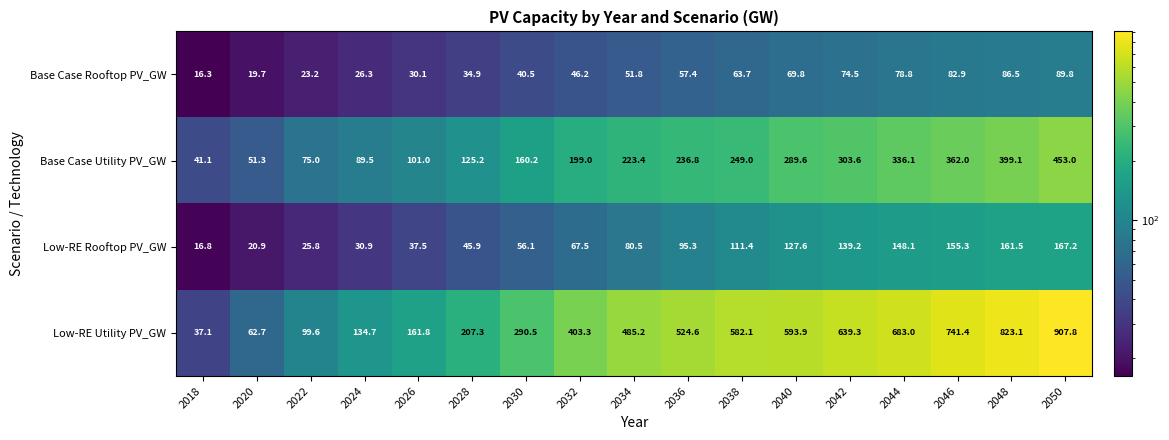

Is it true that Base Case Utility PV_GW equals 15.0 at 2020?

False